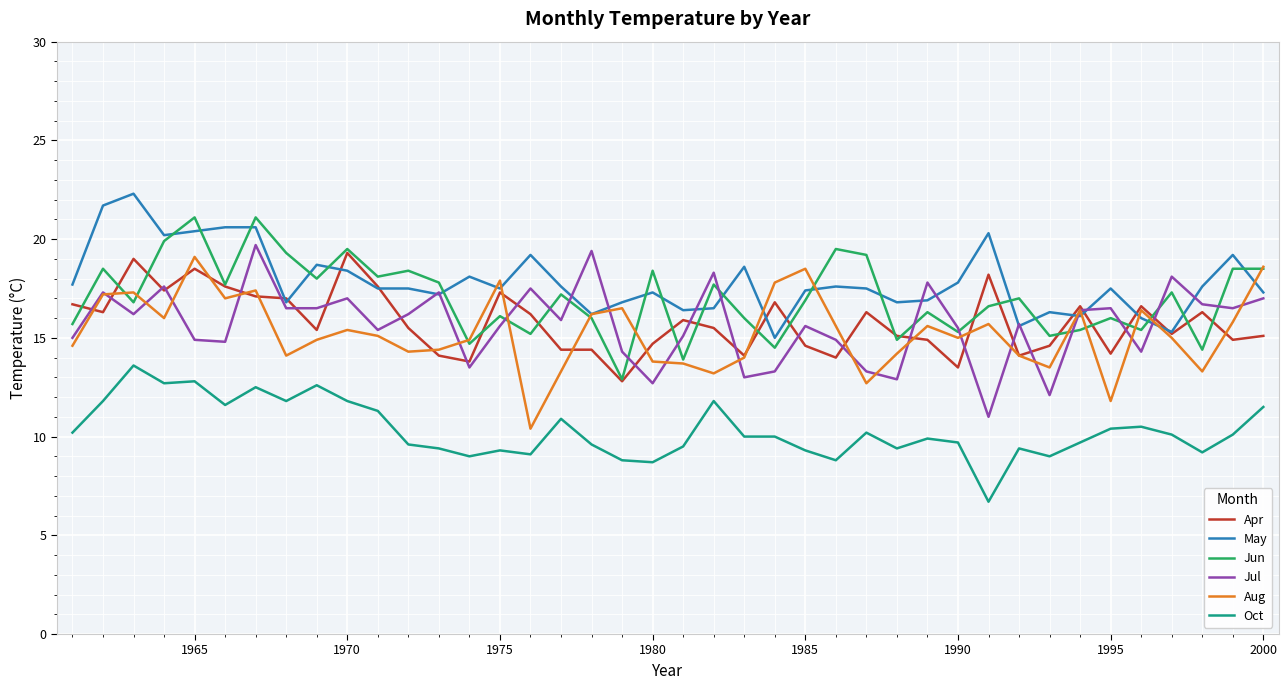

What is the maximum value for Jul?

19.7